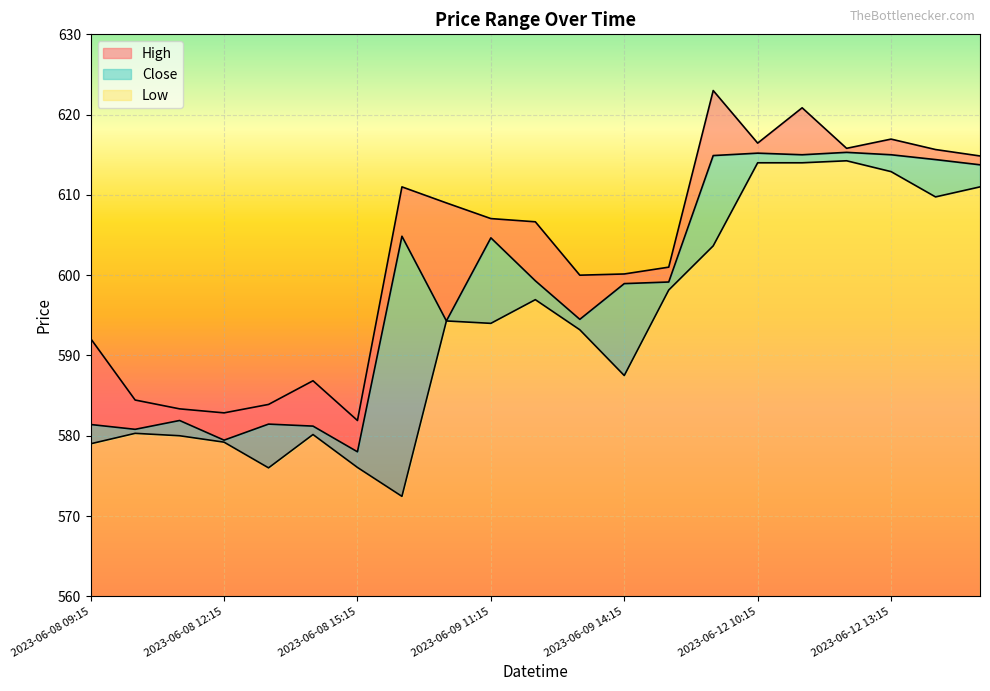

The High series shows 616.5 at 2023-06-12 10:15. True or false?

True